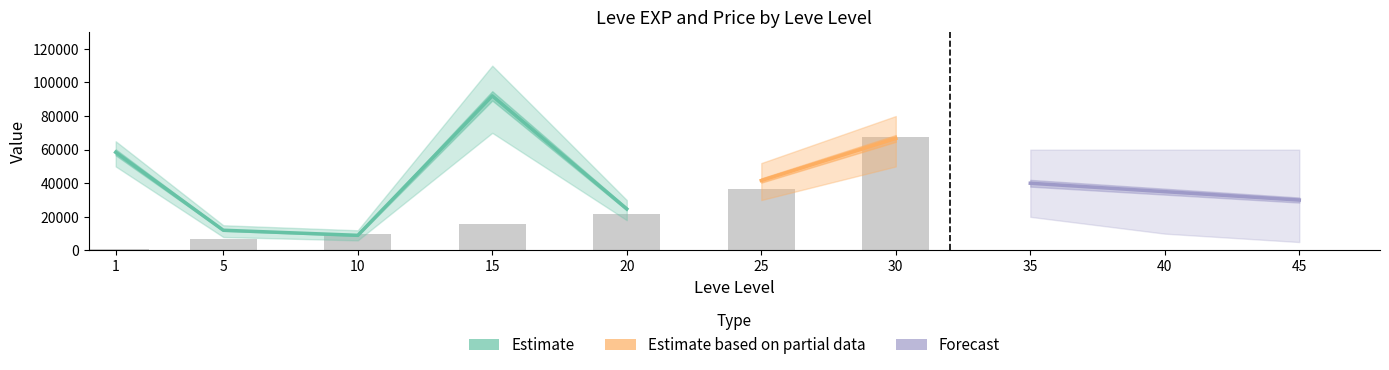

What is the sum of the Leve EXP values at 1 and 25?

37290